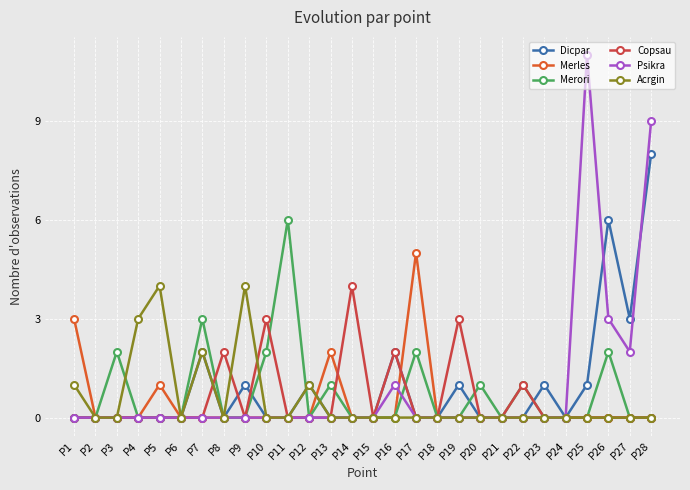

At which category is the sum across all series the highest?

P28